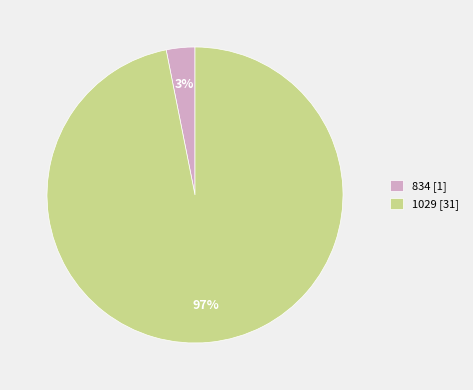

Combined, do 834 [1] and 1029 [31] account for over 50%?

Yes